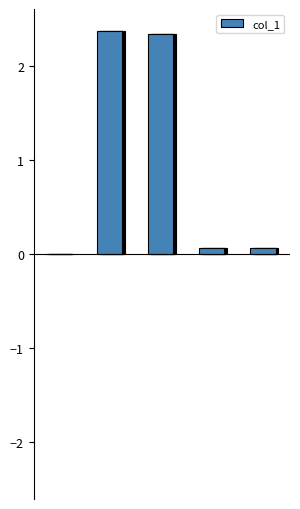

Reading left to right, list all the values displayed in this chart.

0.0	2.4	2.3	0.1	0.1